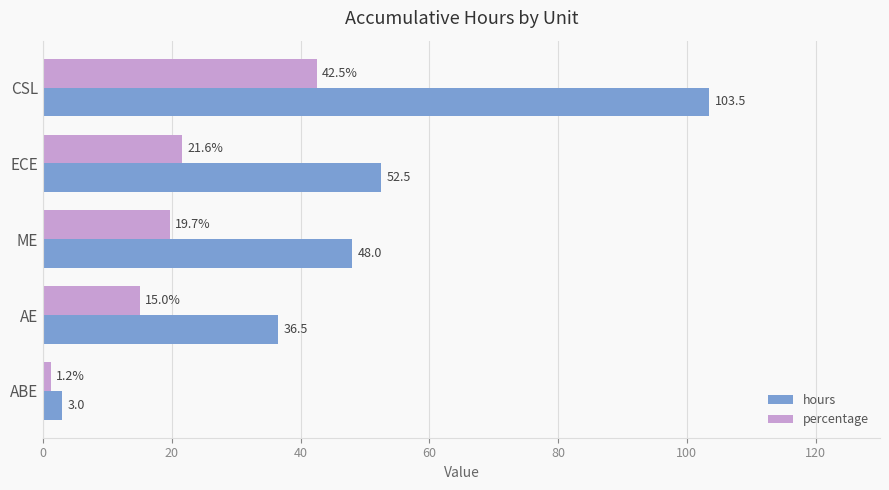

Read the hours value at ME.

48.0